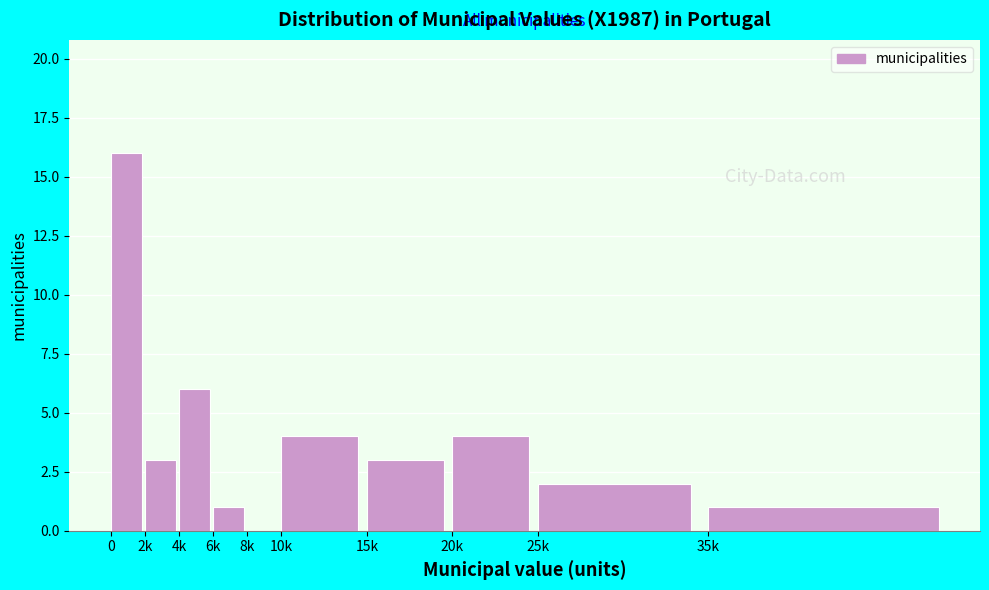

Reading right to left, transcribe all the data shown in this chart.

35k=1	25k=2	20k=4	15k=3	10k=4	8k=0	6k=1	4k=6	2k=3	0=16